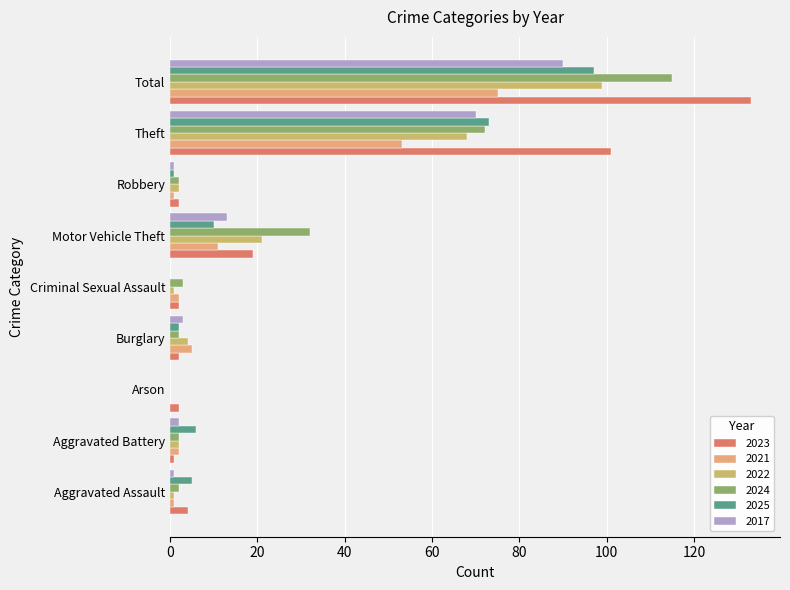

What is the approximate value of 2024 at Motor Vehicle Theft?

32